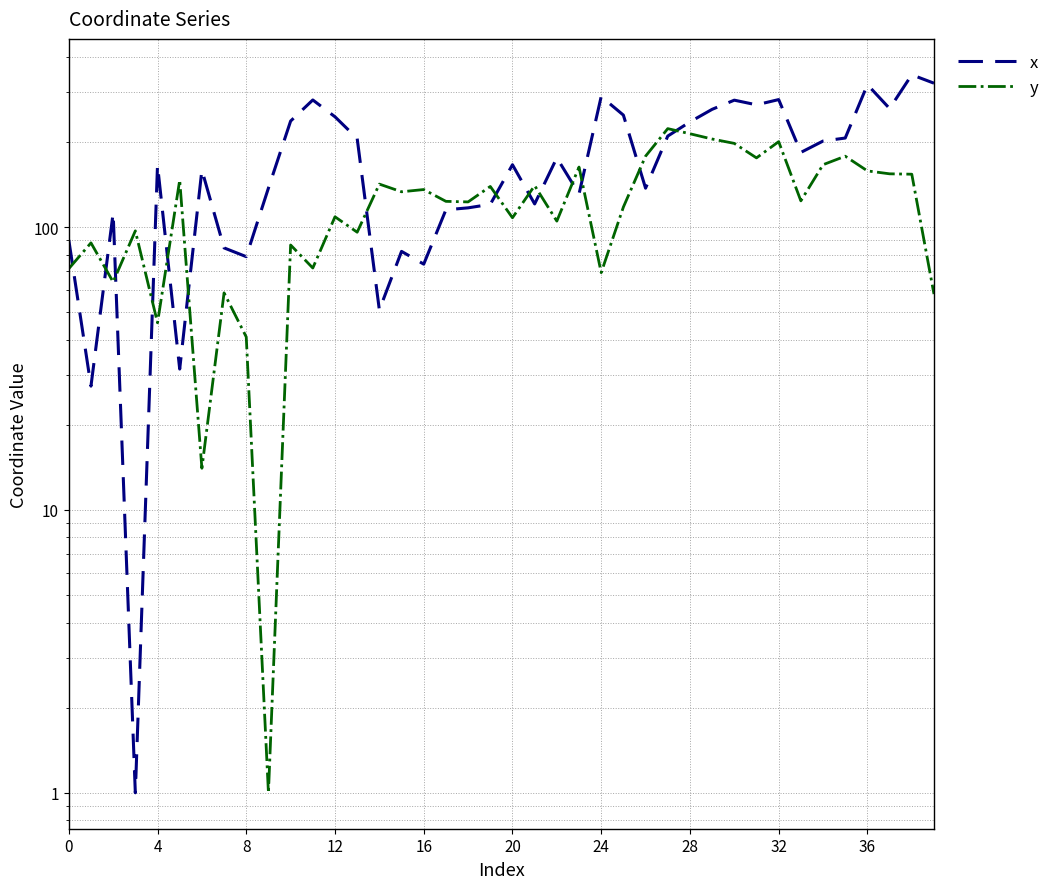

The y series shows 163.0 at 23. True or false?

True